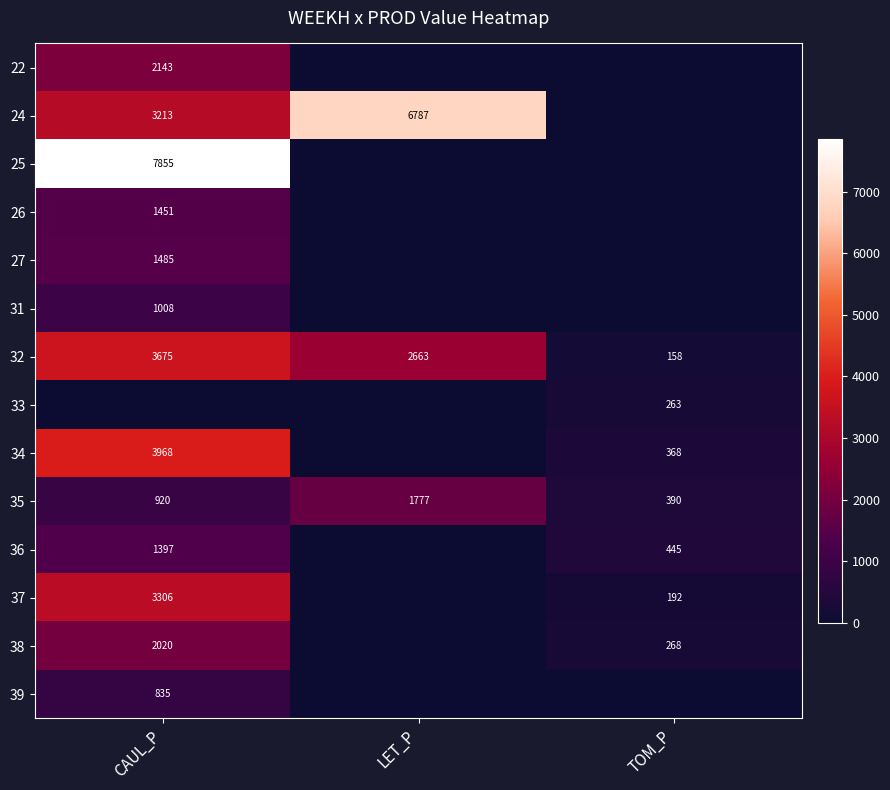

Is the value of 37 at TOM_P greater than the value of 24 at CAUL_P?

No